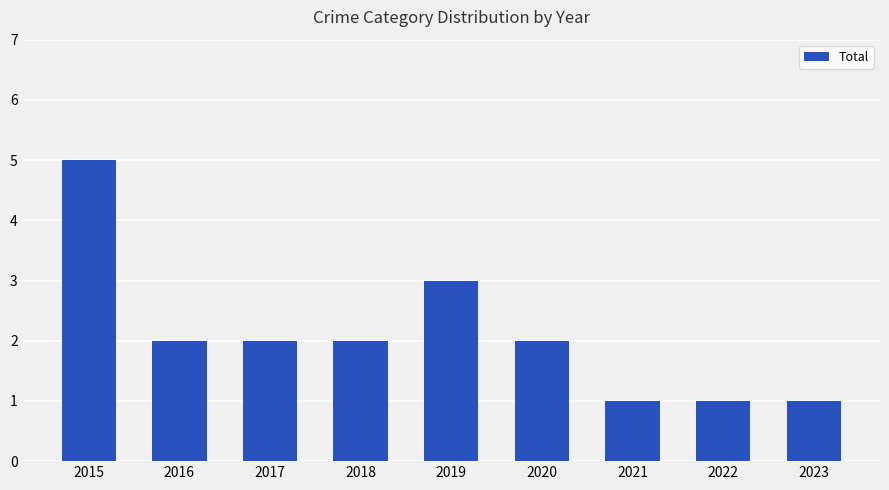

Where does the data first go above 2?

2015